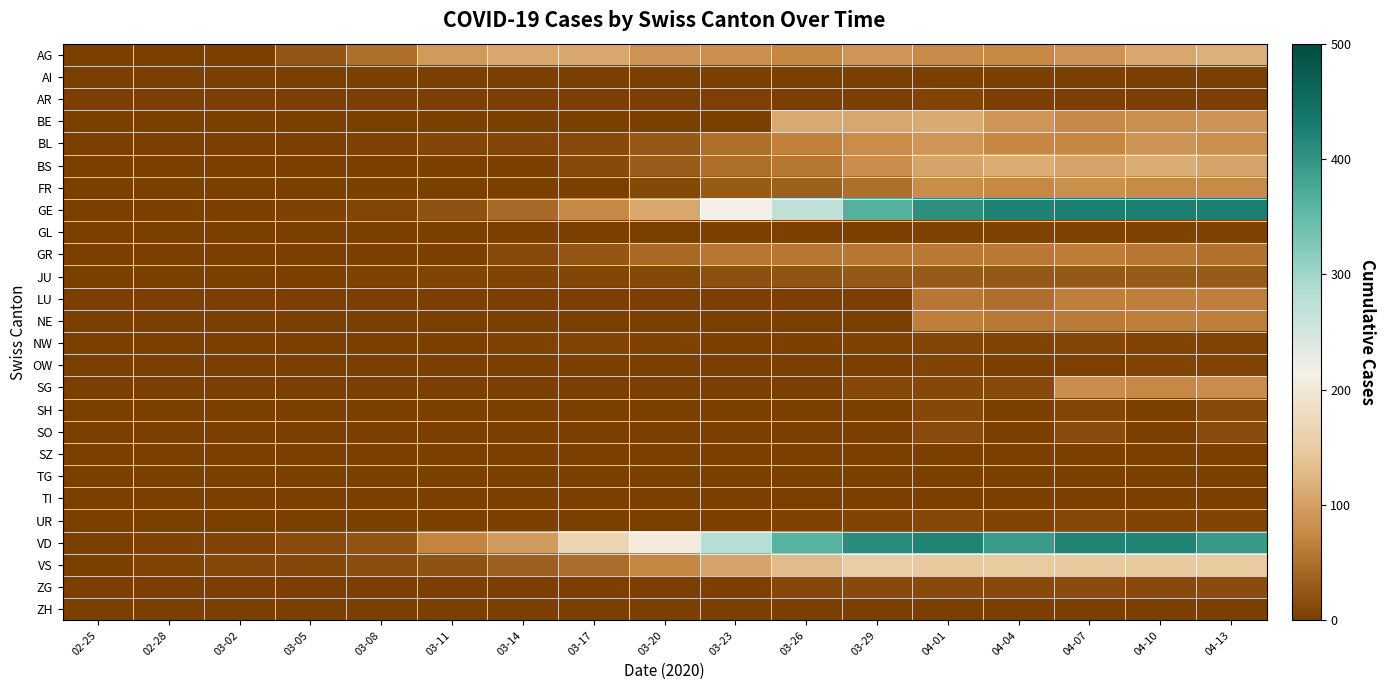

Which has a higher value, 04-04 or 03-26?

04-04